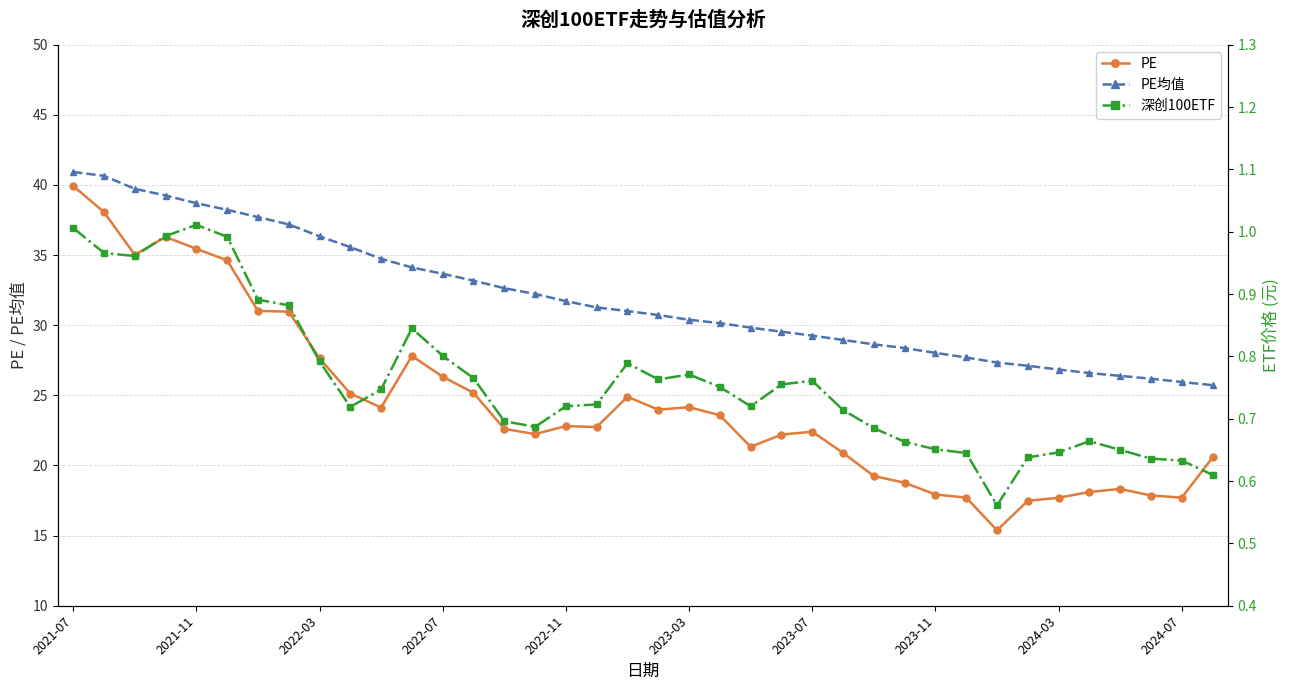

True or false: PE has more than 1 points higher than both neighbors.

True